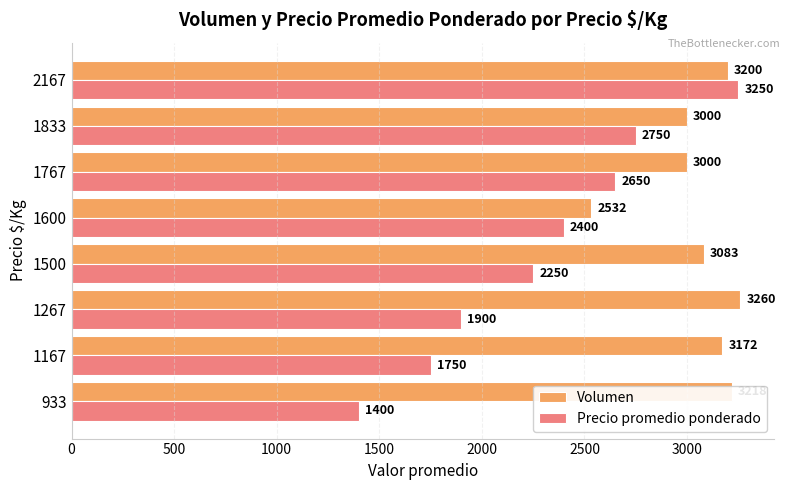

List the series in order of their overall mean, lowest first.

Precio promedio ponderado, Volumen